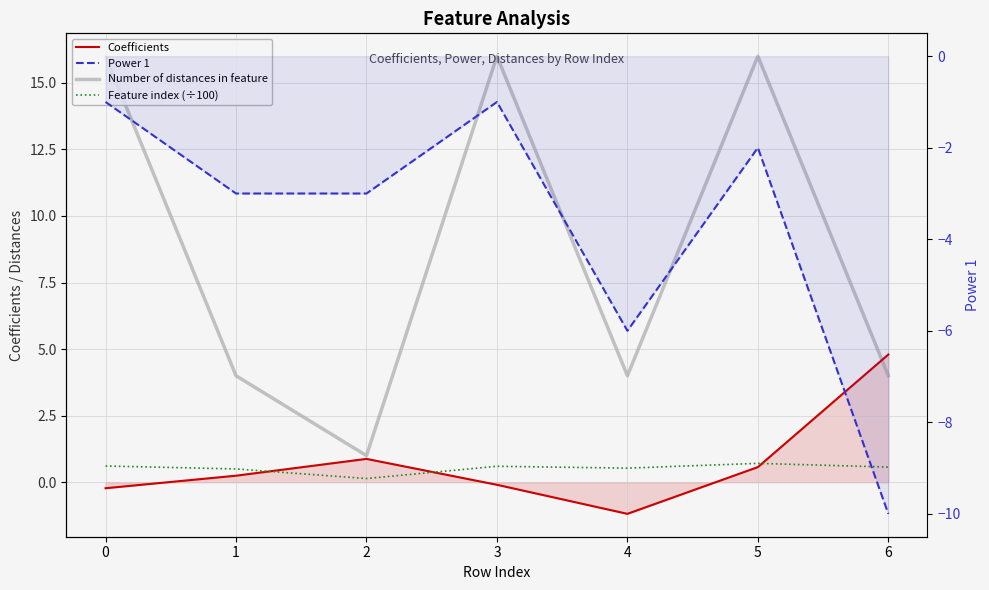

True or false: Coefficients has a value of -0.1 at 3.

True